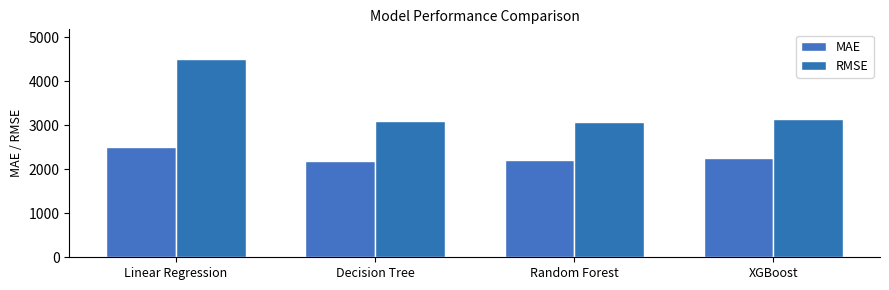

List the series in order of their peak value, highest first.

RMSE, MAE